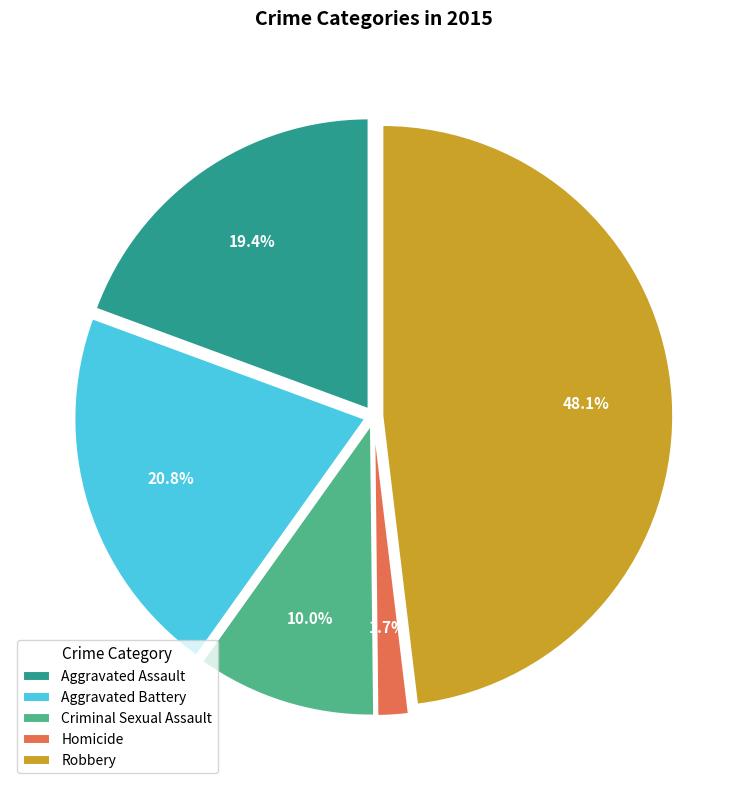

Combined, do Aggravated Battery and Robbery account for over 50%?

Yes